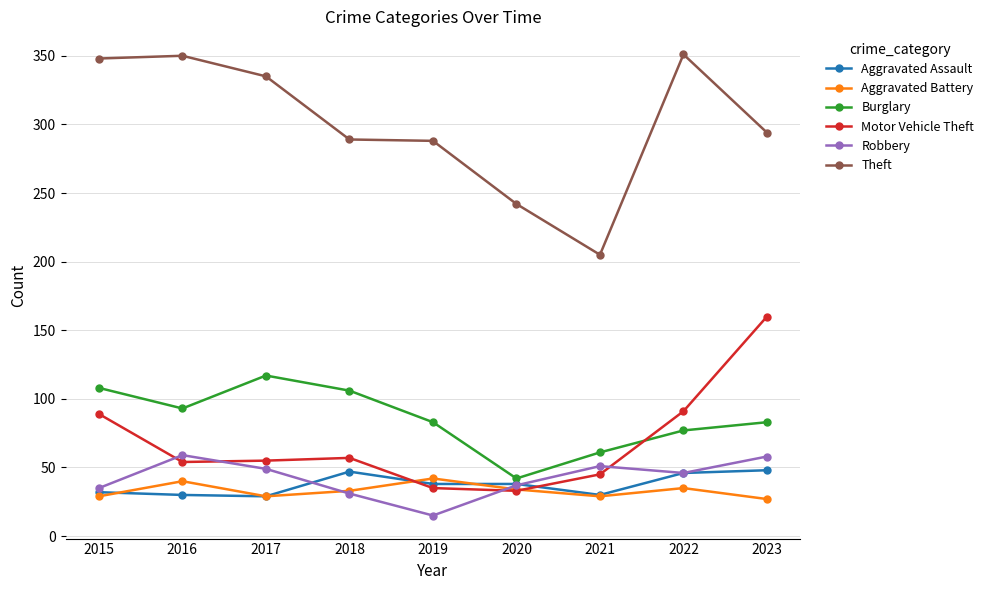

What is the difference between the highest and lowest values at 2017?

306